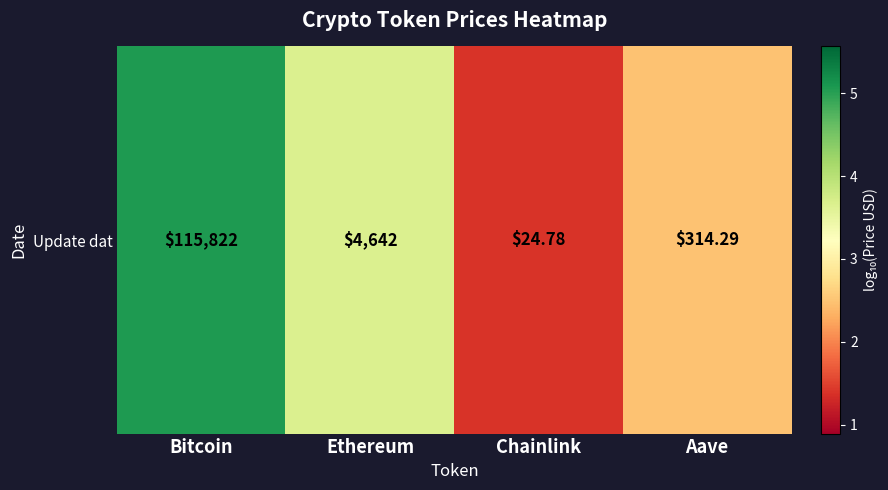

Where does the data first go above 3?

Bitcoin